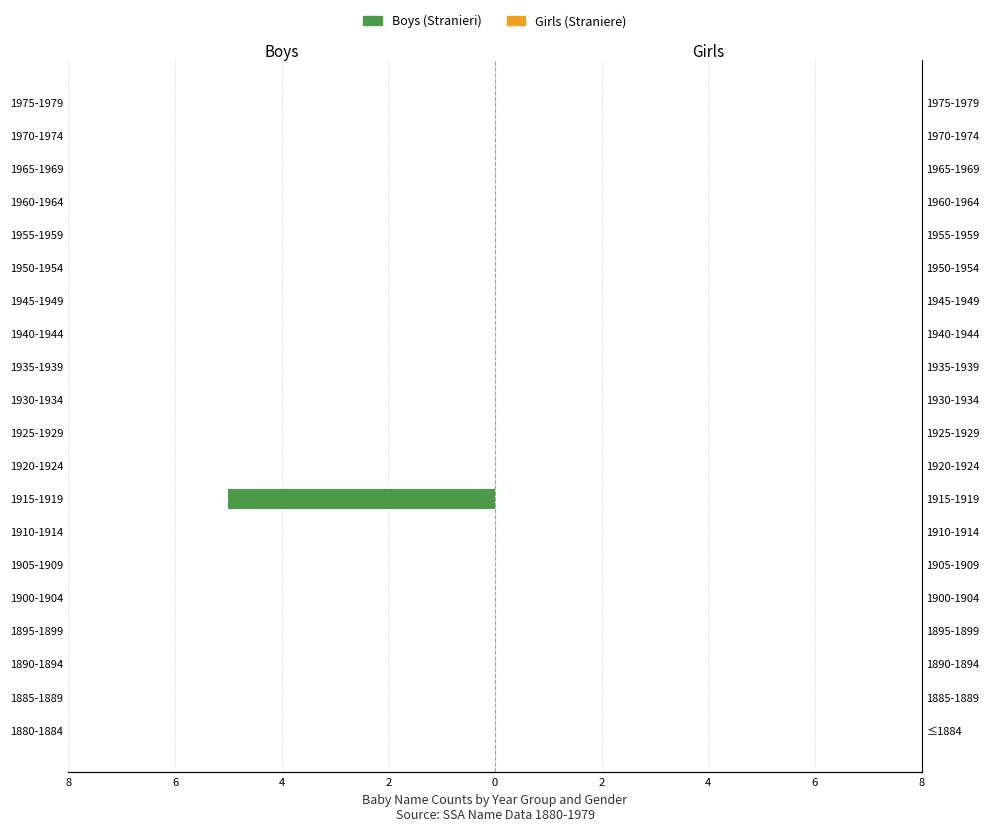

Which series has the widest spread of values?

Boys